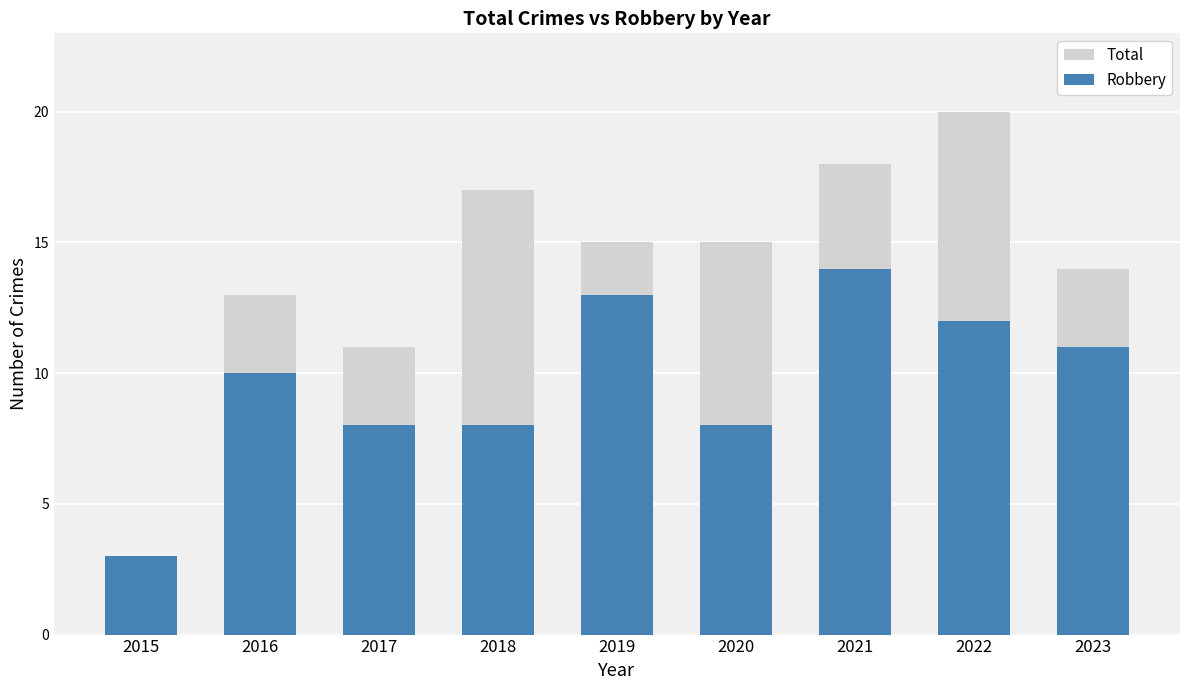

True or false: Total has a value of 27 at 2021.

False